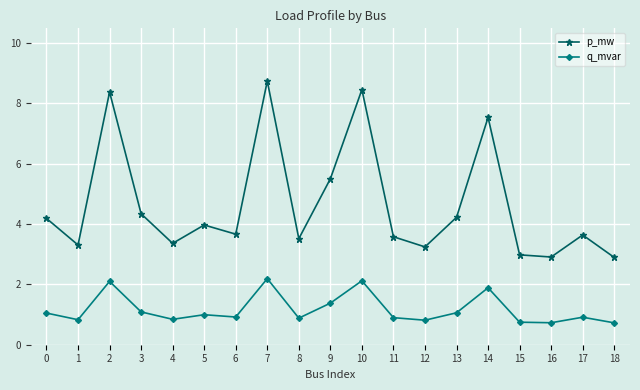

Which series has the largest total across all categories?

p_mw